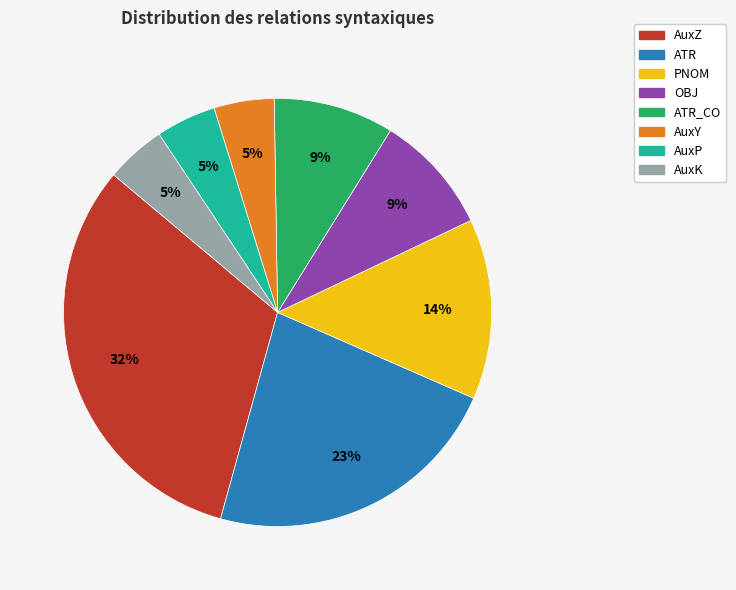

Is it true that AuxY is 18% of the pie?

False